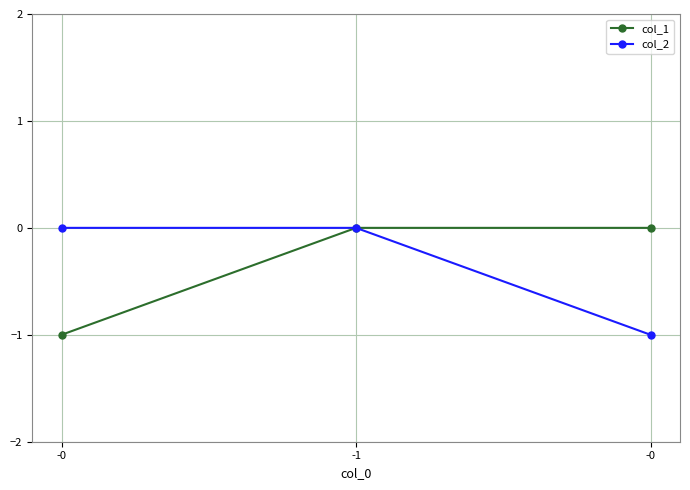

What are all the series names shown in the legend?

col_1, col_2